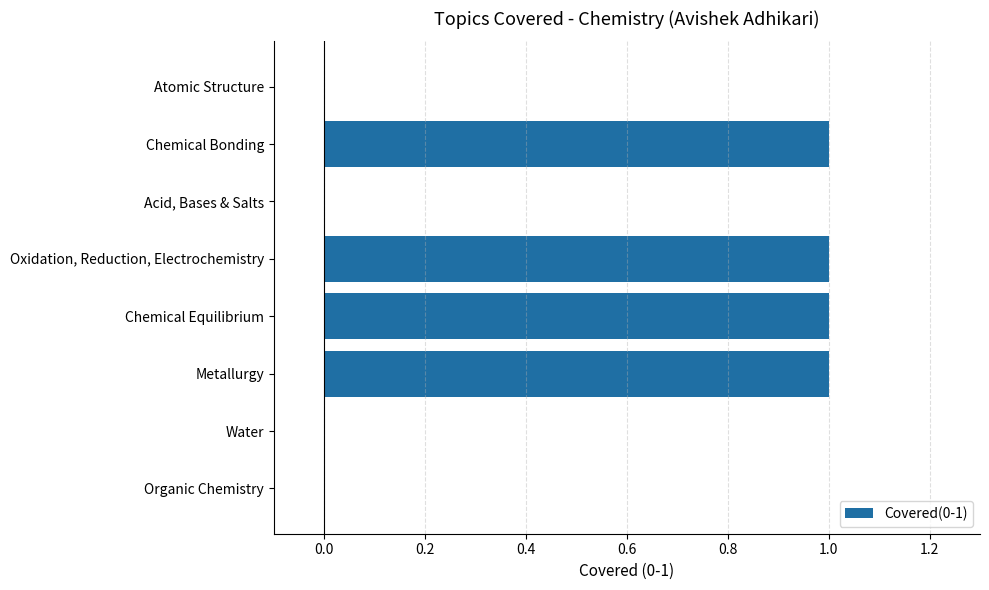

Which has a higher value, Acid, Bases & Salts or Oxidation, Reduction, Electrochemistry?

Oxidation, Reduction, Electrochemistry